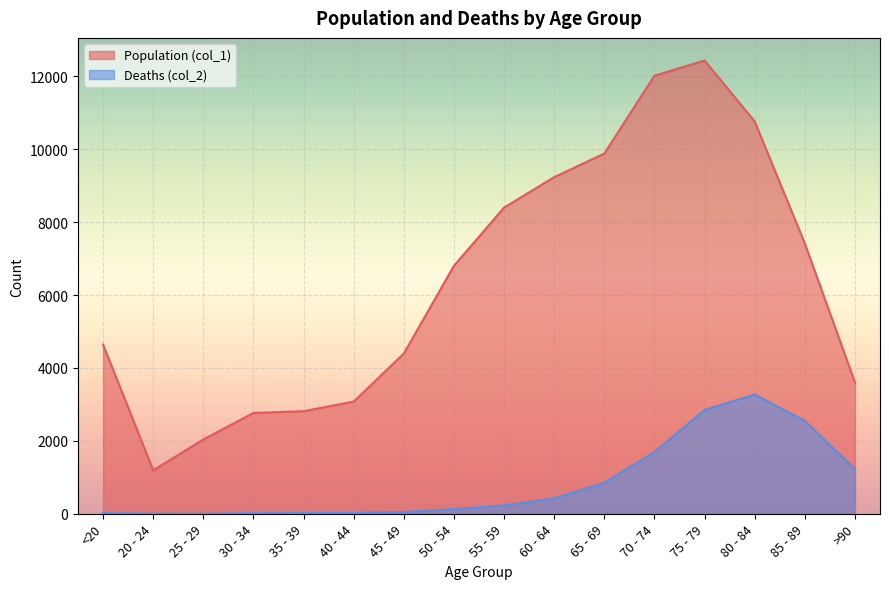

Between 60 - 64 and 70 - 74, which series saw the biggest shift?

Population (col_1)